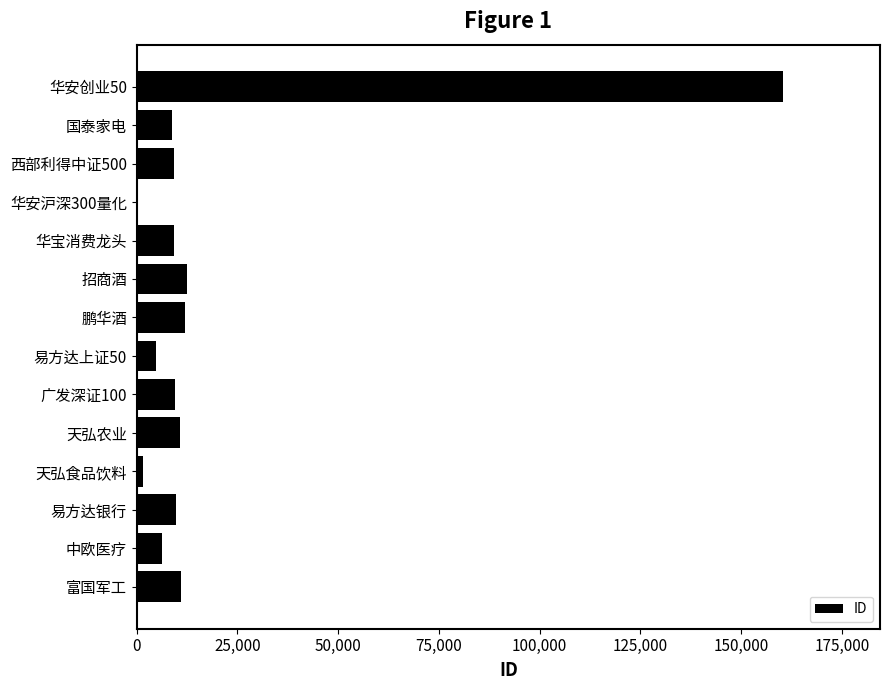

What is the sum of the values at 中欧医疗 and 招商酒?

18643